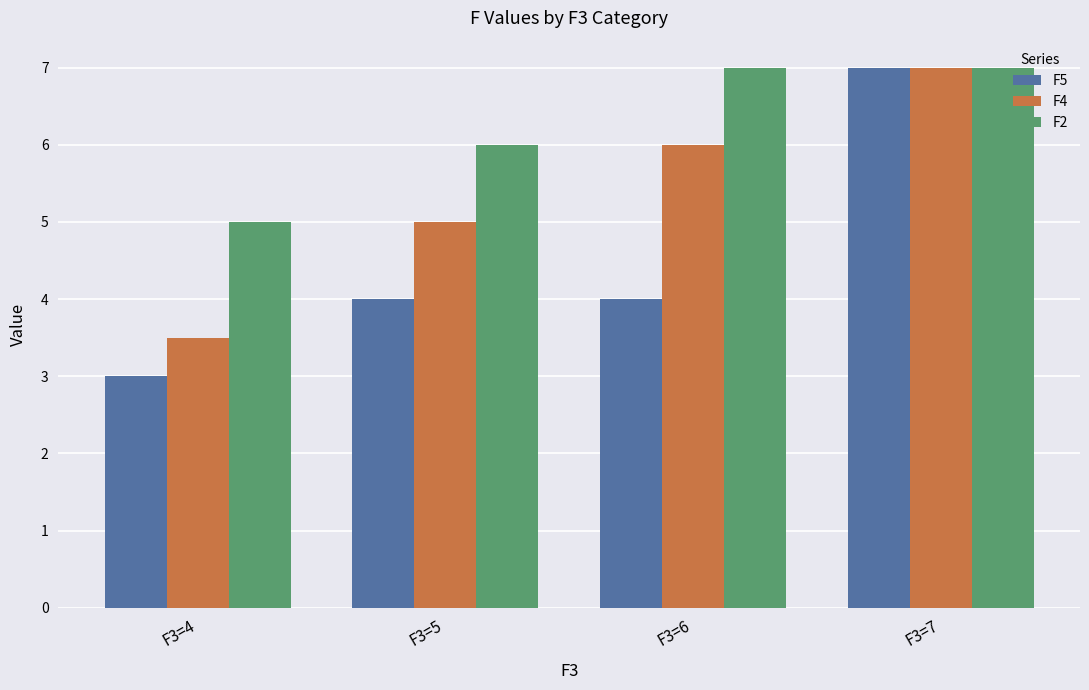

Rank the series at F3=4 from lowest to highest value.

F5, F4, F2